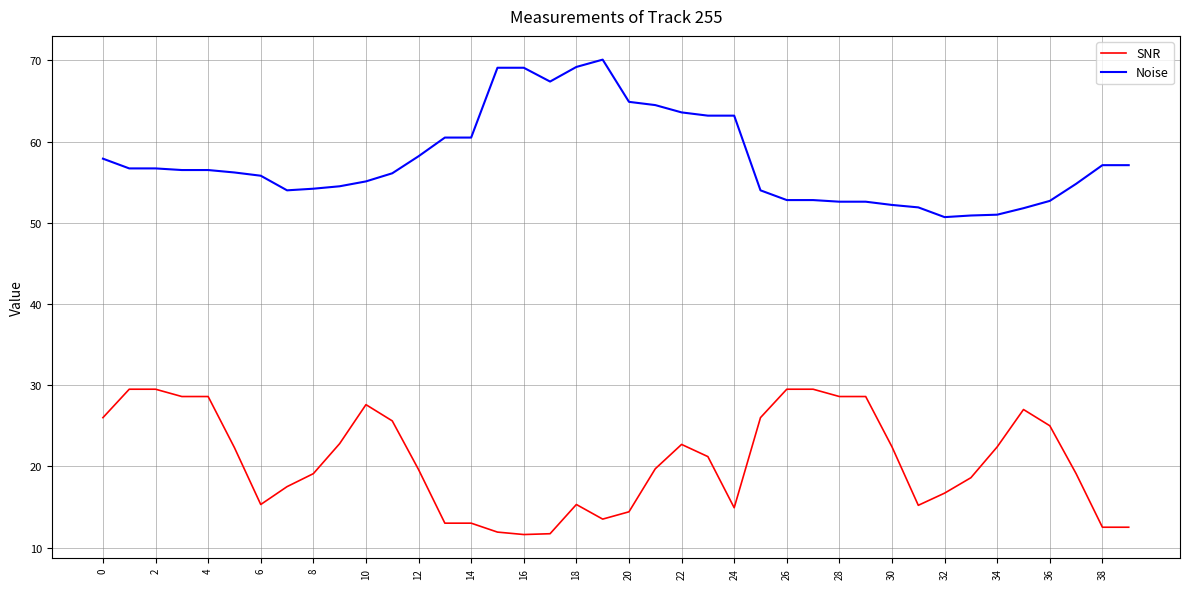

List the series in order of their peak value, highest first.

Noise, SNR